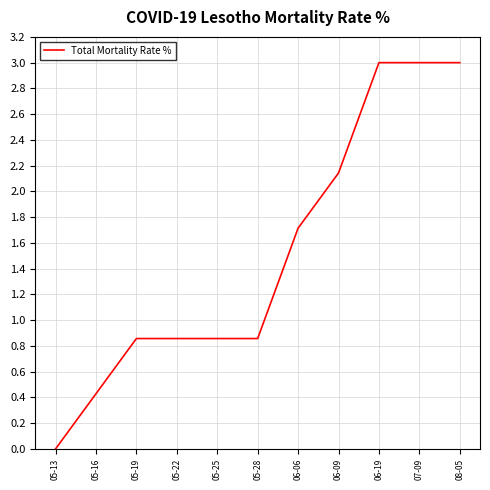

What is the sum of all values?

16.7